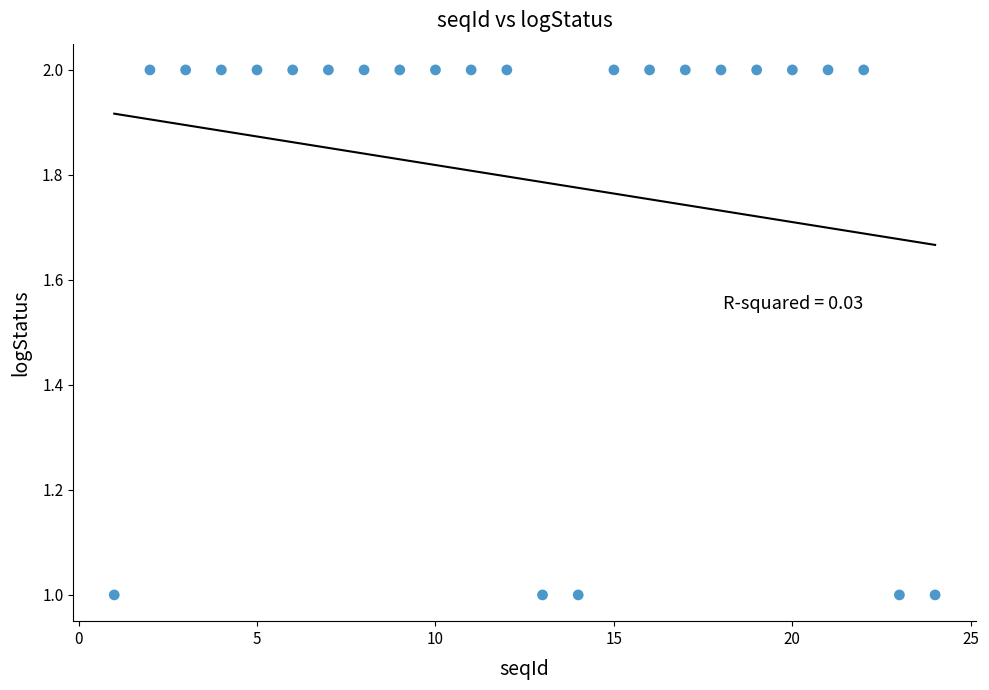

What is the range of X values (max minus min)?

23